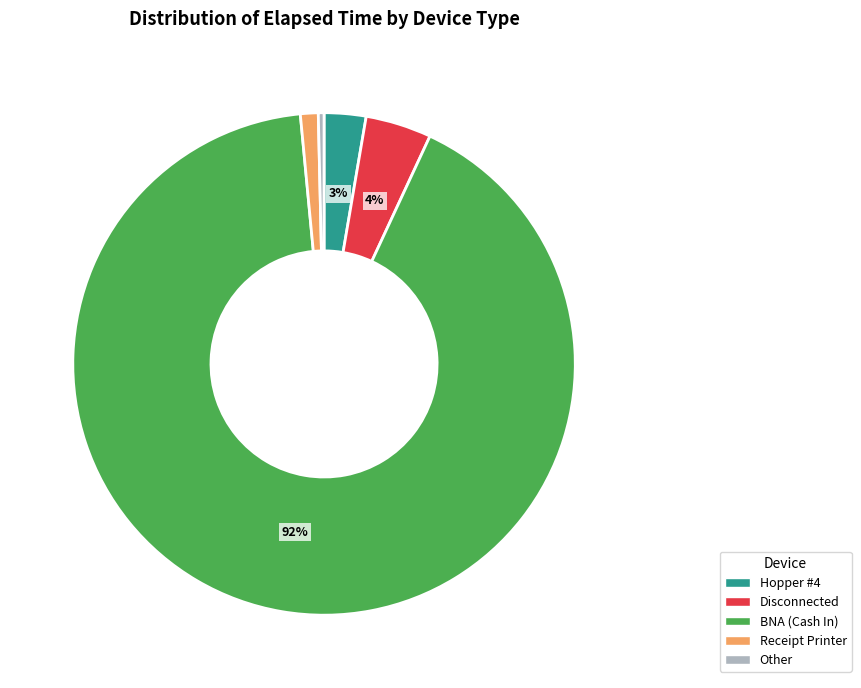

Which slice is the smallest?

Other